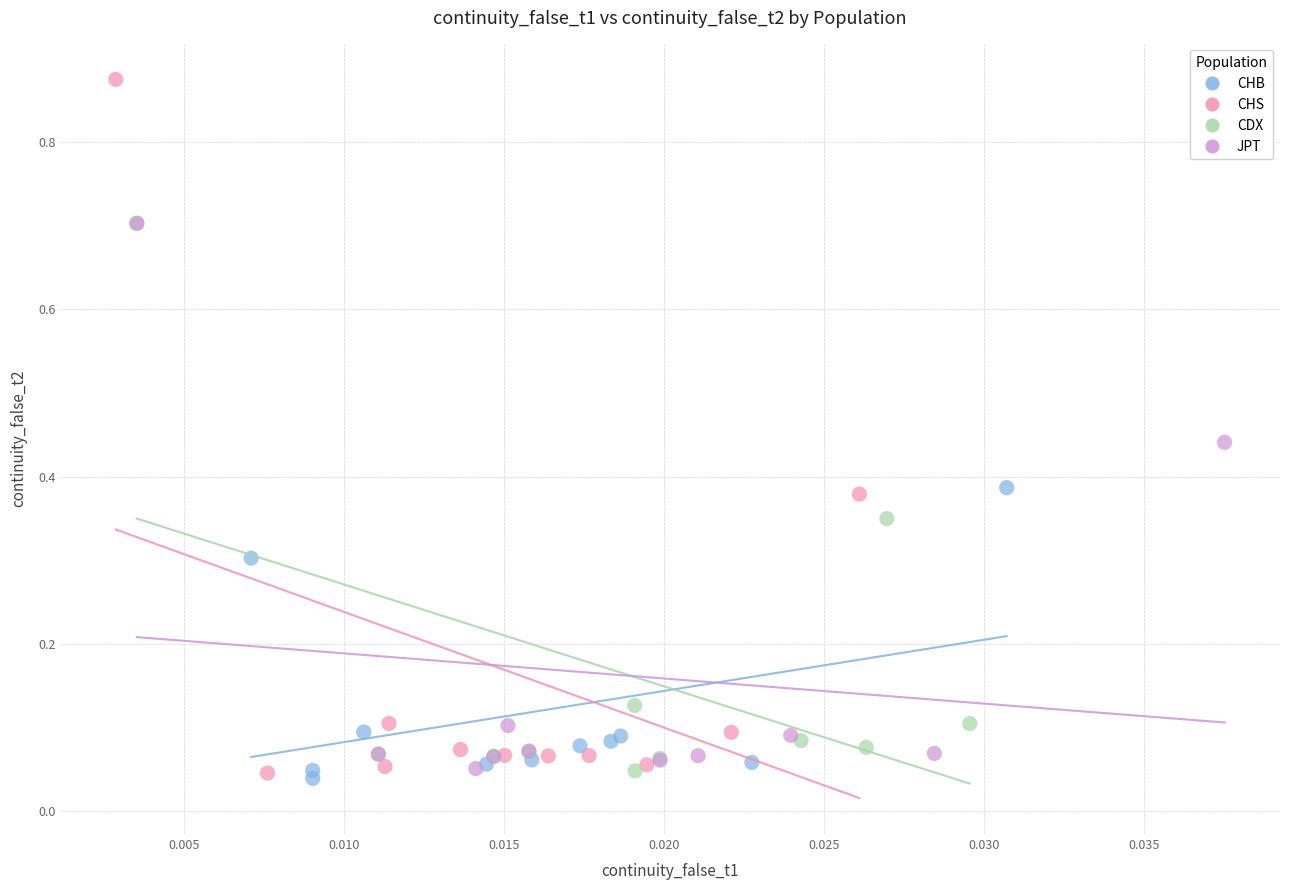

What are all the series names shown in the legend?

CHB, CHS, CDX, JPT